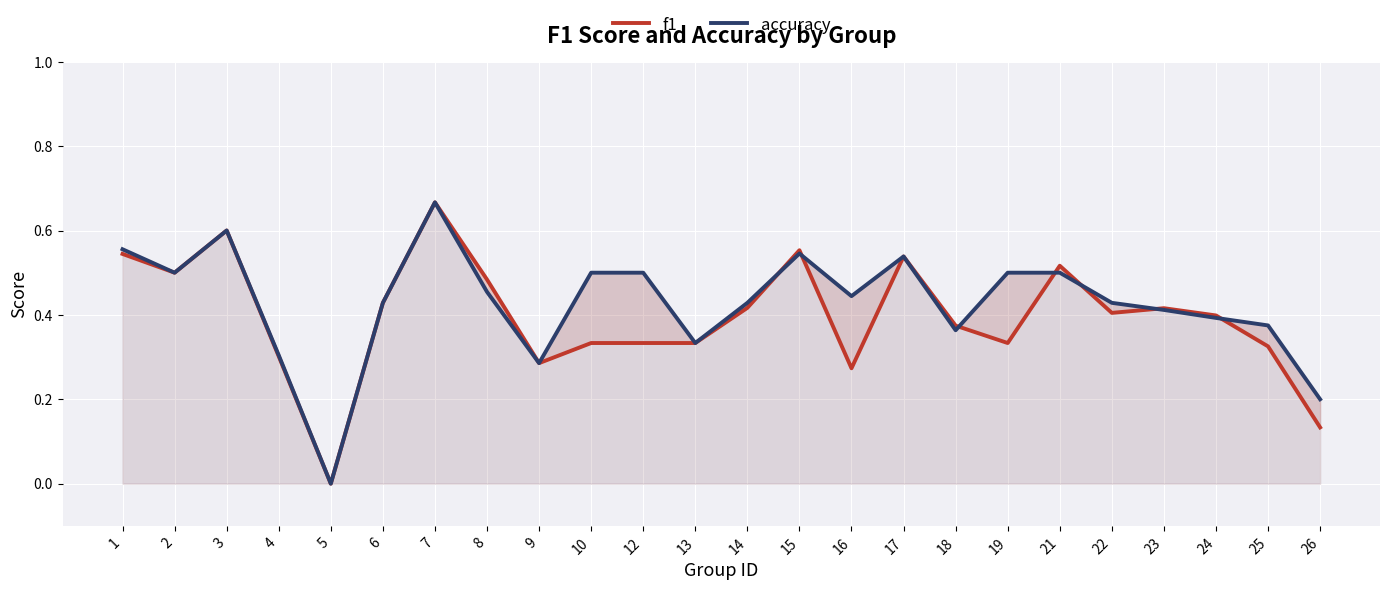

After their last crossing, which series has the higher values: accuracy or f1?

accuracy